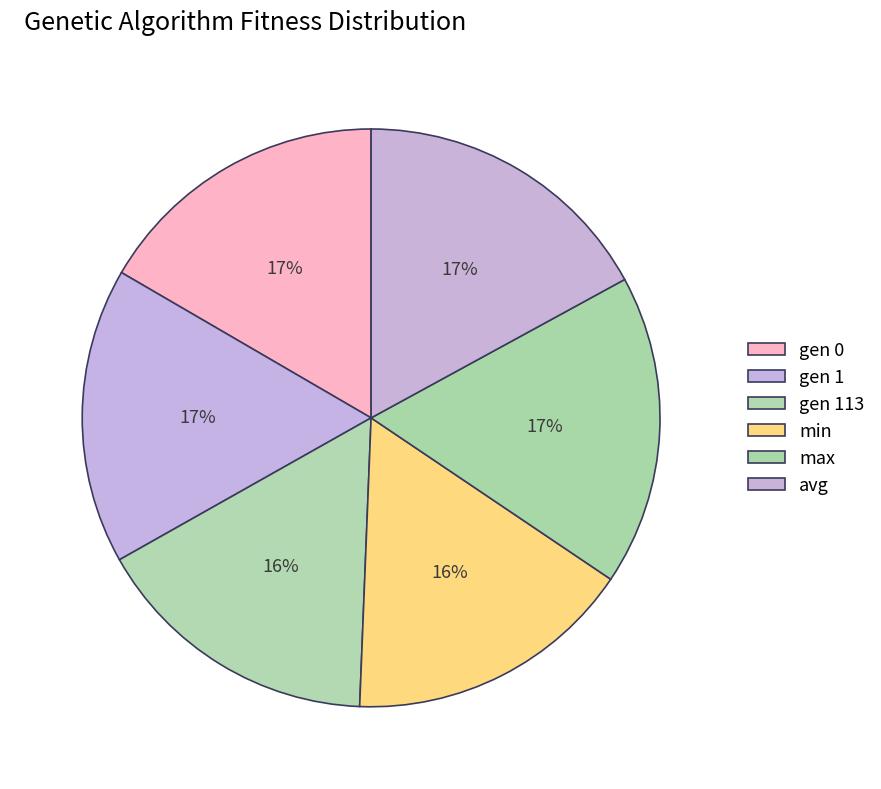

What is the largest slice in the pie chart?

max